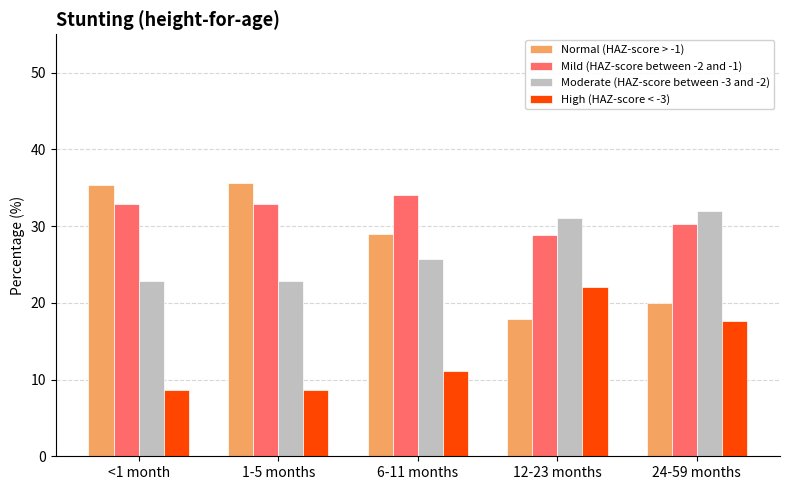

Rank the series at 12-23 months from highest to lowest value.

Moderate (HAZ-score between -3 and -2), Mild (HAZ-score between -2 and -1), High (HAZ-score < -3), Normal (HAZ-score > -1)